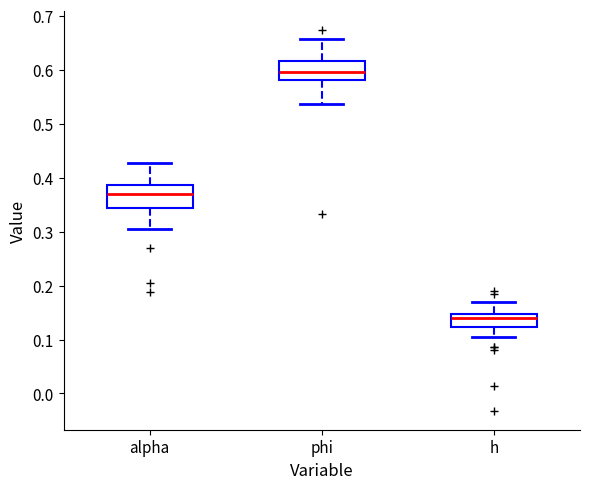

Reading left to right, read every box against the y-axis: the position of its median line, the range the box covers, and the ends of its whiskers. The values are not printed on the chart, so give them approximately, as read against the axis.

alpha: median 0.37, box 0.34 to 0.39, whiskers 0.31 to 0.43
phi: median 0.60, box 0.58 to 0.62, whiskers 0.54 to 0.66
h: median 0.14, box 0.12 to 0.15, whiskers 0.10 to 0.17